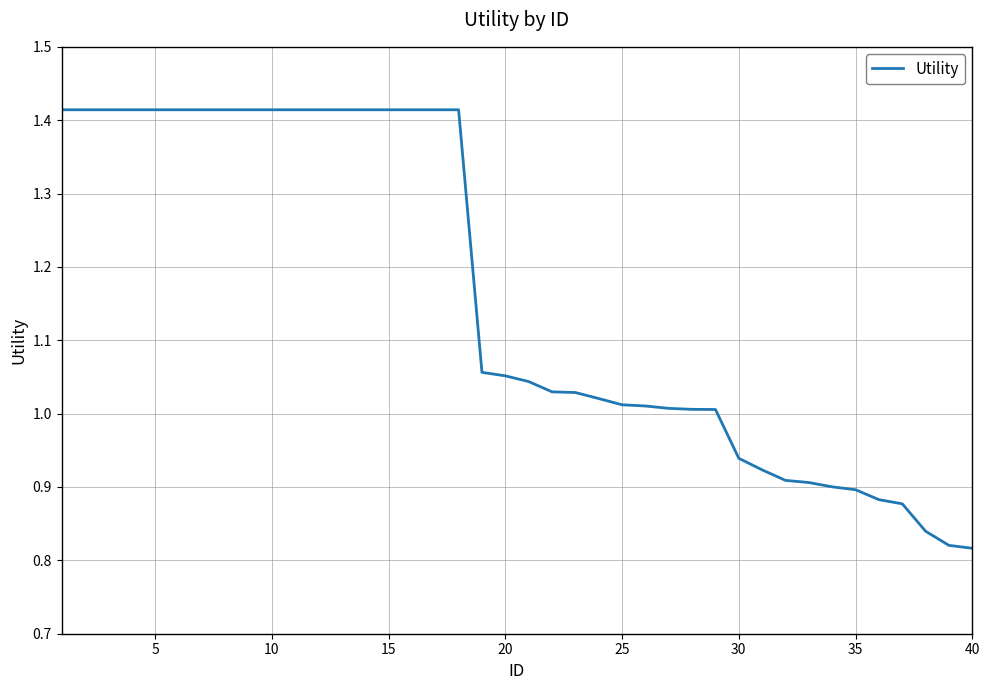

What is the difference between the maximum and minimum values?

0.6